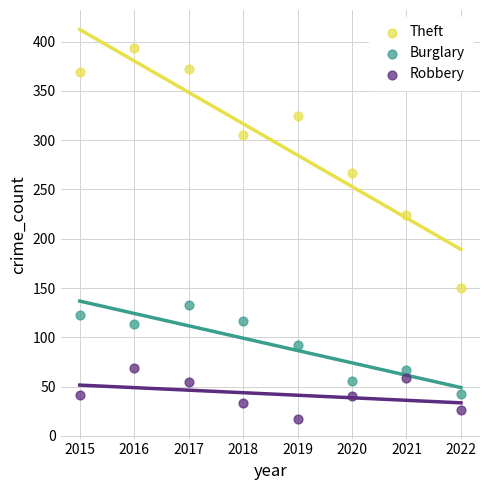

Which series has the largest Y range (max minus min)?

Theft